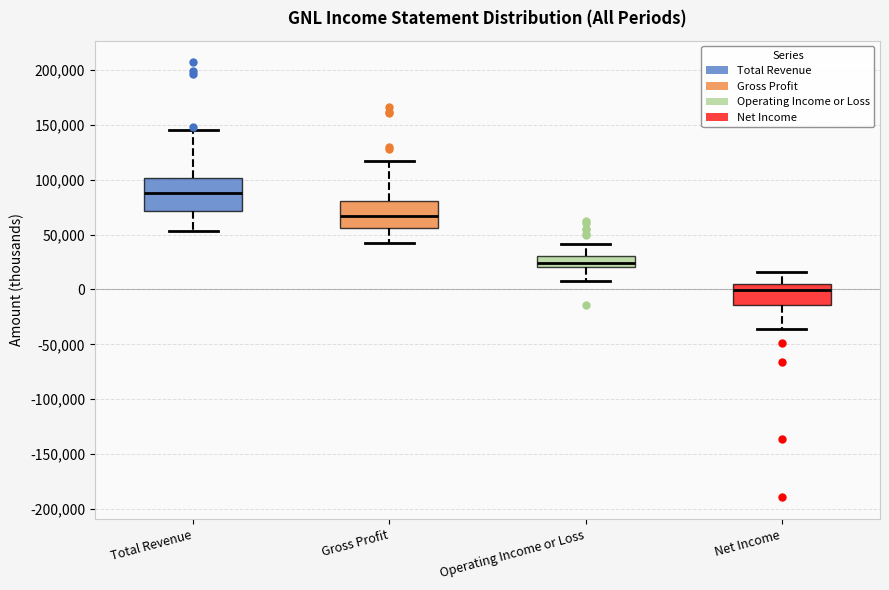

Reading left to right, read every box against the y-axis: the position of its median line, the range the box covers, and the ends of its whiskers. The values are not printed on the chart, so give them approximately, as read against the axis.

Total Revenue: median 90000, box 70000 to 100000, whiskers 55000 to 145000
Gross Profit: median 65000, box 55000 to 80000, whiskers 40000 to 115000
Operating Income or Loss: median 25000, box 20000 to 30000, whiskers 10000 to 40000
Net Income: median 0, box -15000 to 5000, whiskers -35000 to 15000